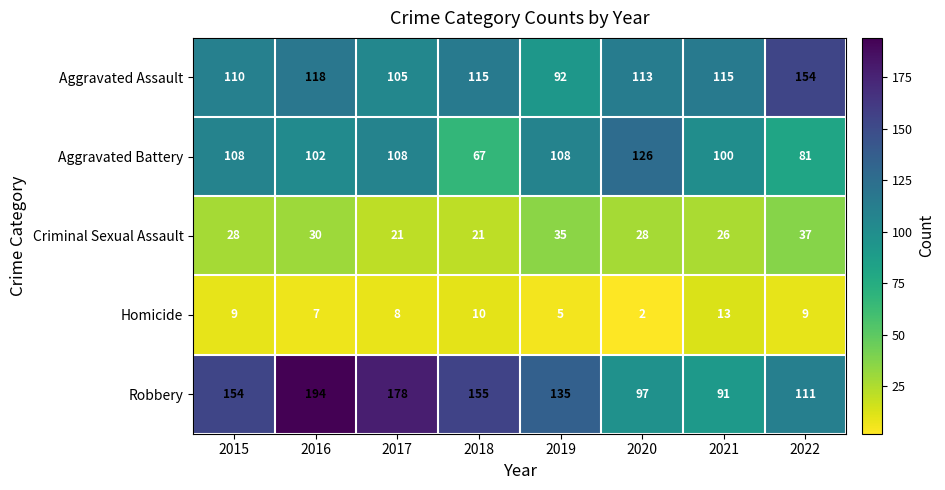

What is the highest value of the Aggravated Assault series?

154